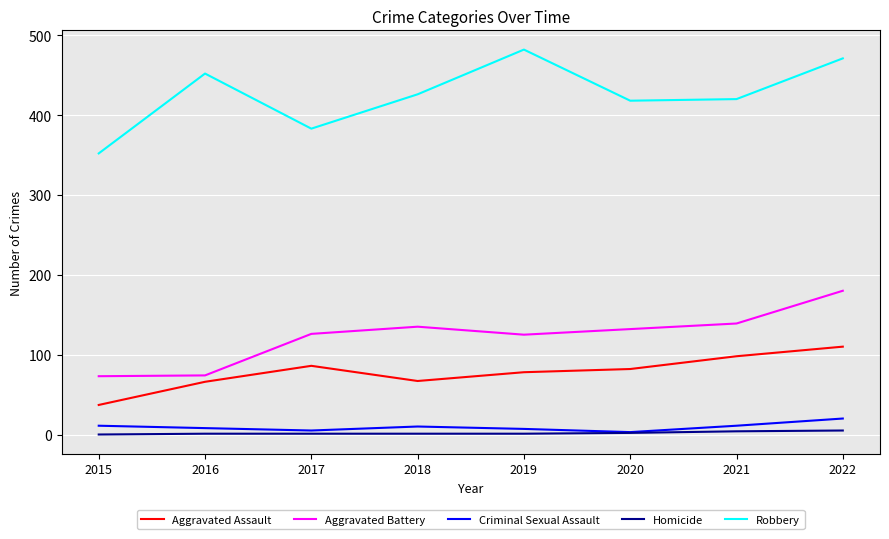

Rank the series by their maximum value, from lowest to highest.

Homicide, Criminal Sexual Assault, Aggravated Assault, Aggravated Battery, Robbery